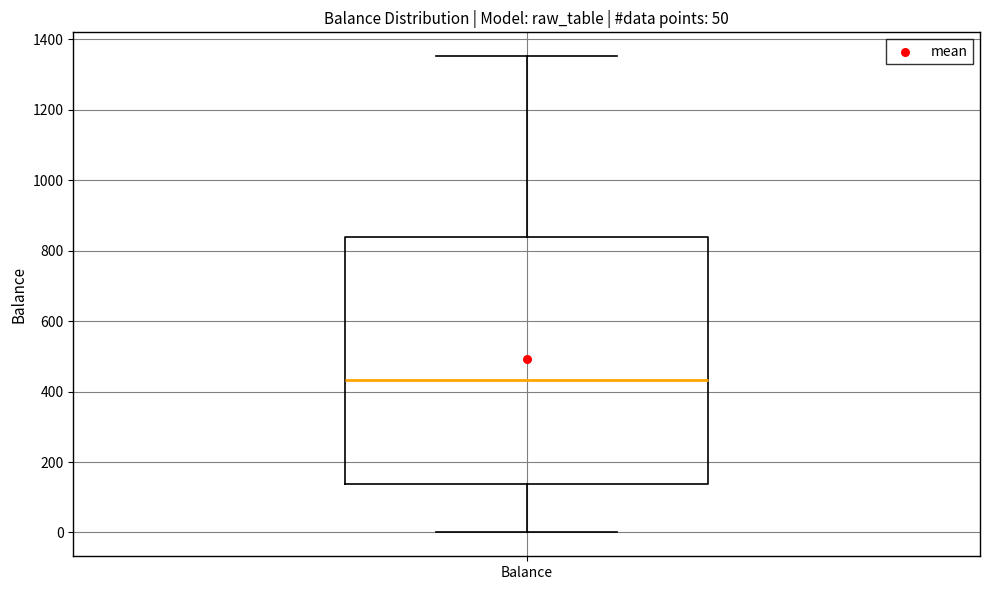

Read this box plot against the y-axis: the position of the median line, the range covered by the box, and the ends of both whiskers. The values are not printed on the chart, so give them approximately, as read against the axis.

median 440, box 140 to 840, whiskers 0 to 1360